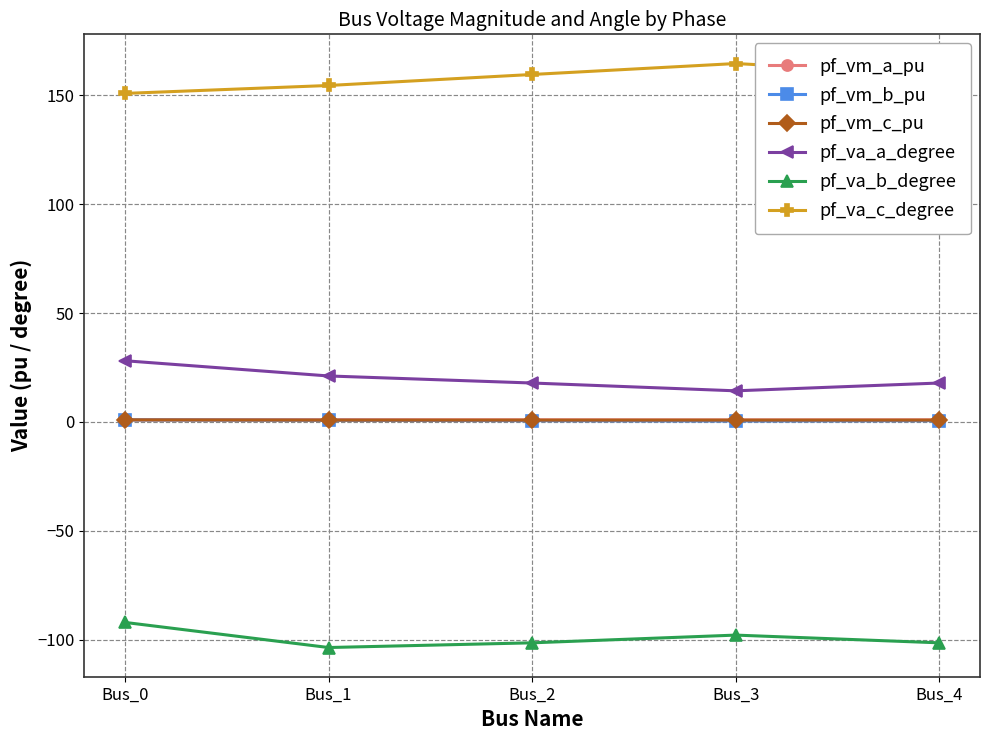

True or false: pf_va_a_degree has more than 2 interior local peaks.

False